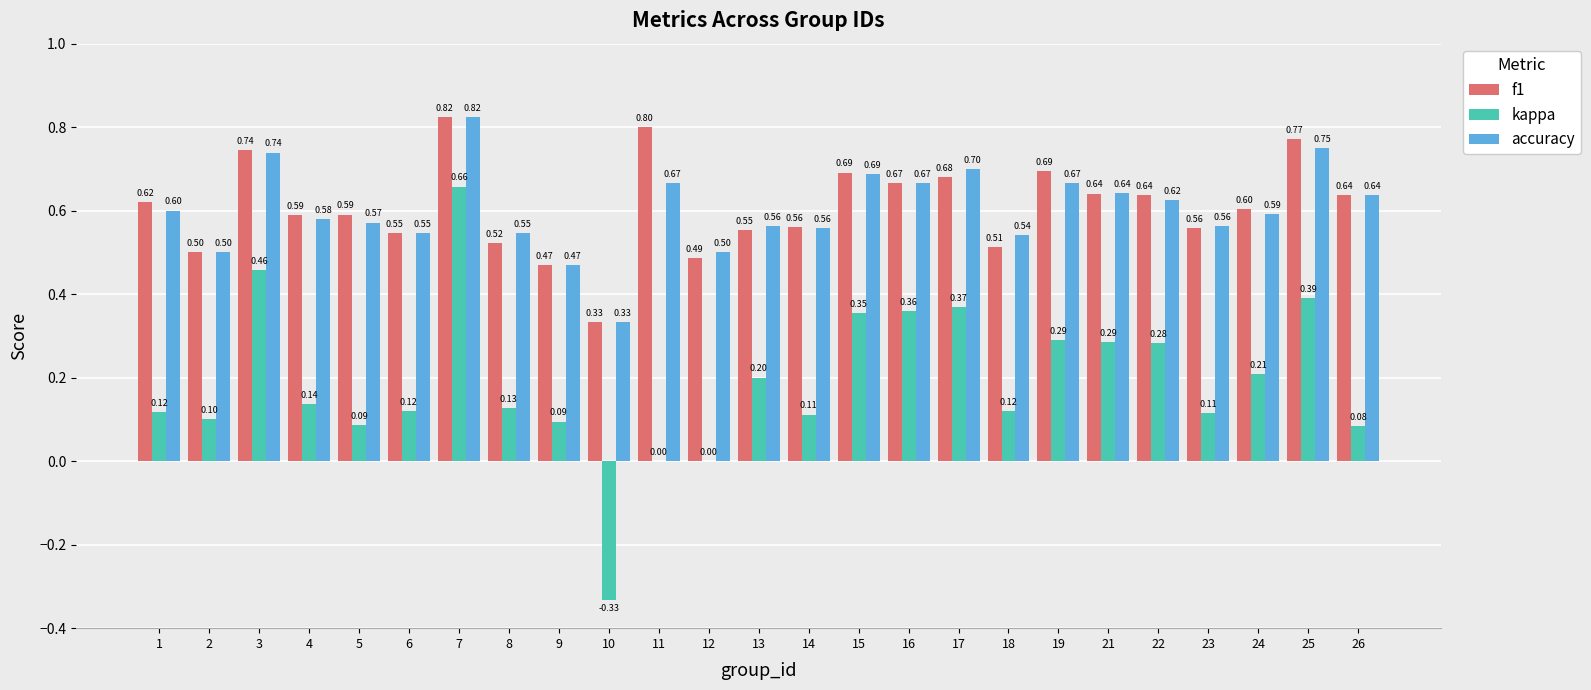

Is the value of f1 at 8 greater than the value of kappa at 19?

Yes